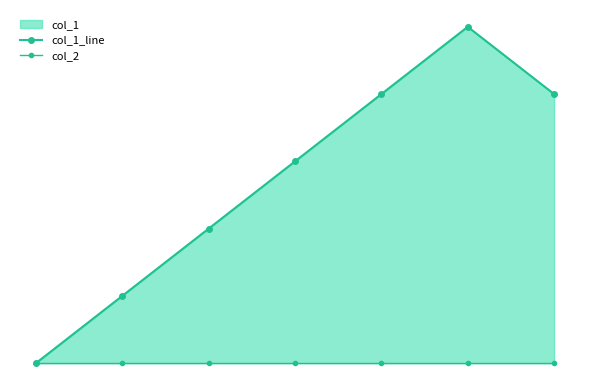

True or false: col_1_line has a value of 5 at 5.

True